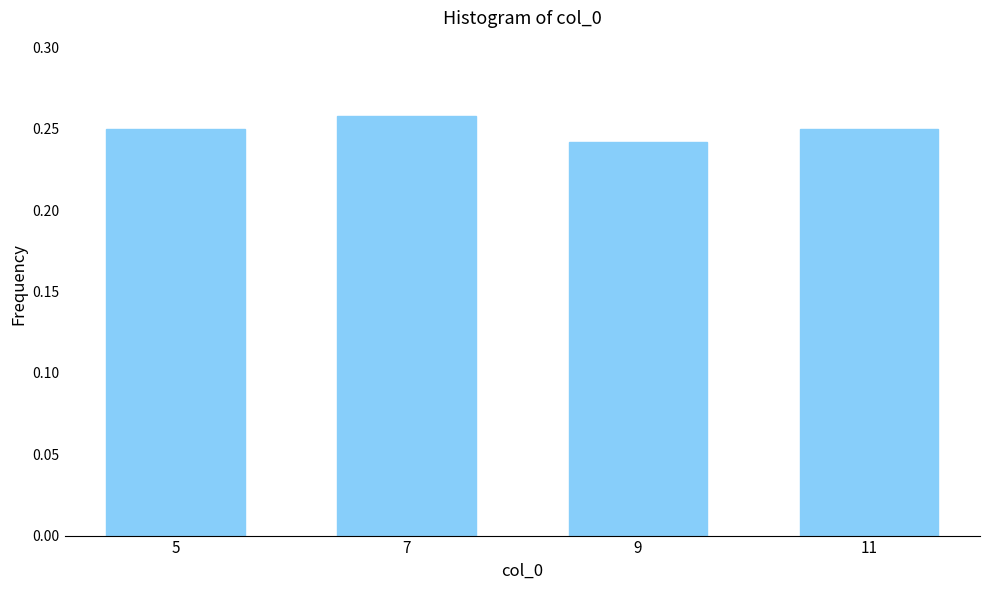

Between 5 and 9, which is larger?

5